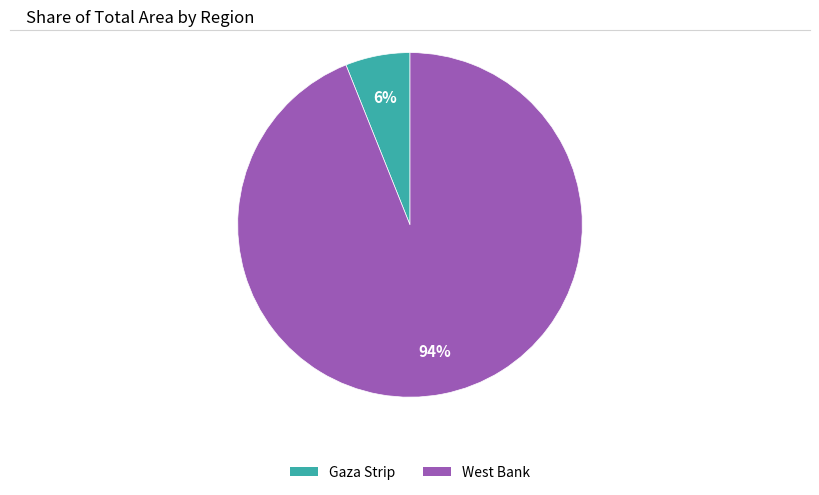

Is the sum of Gaza Strip and West Bank greater than half?

Yes